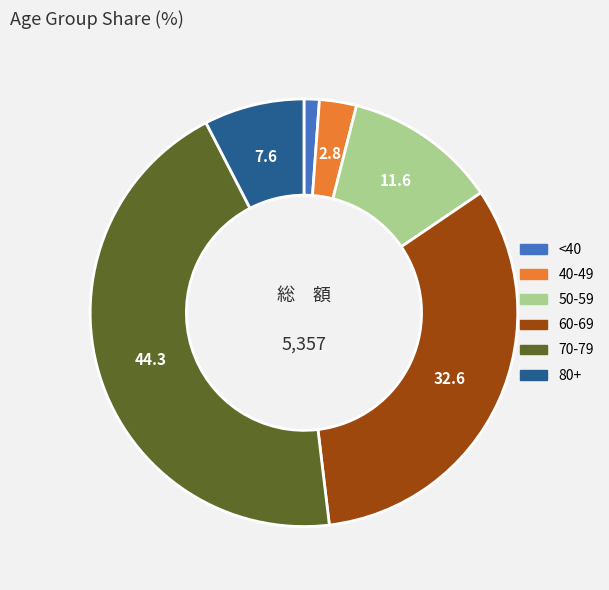

Is there any slice that represents more than half of the pie?

No